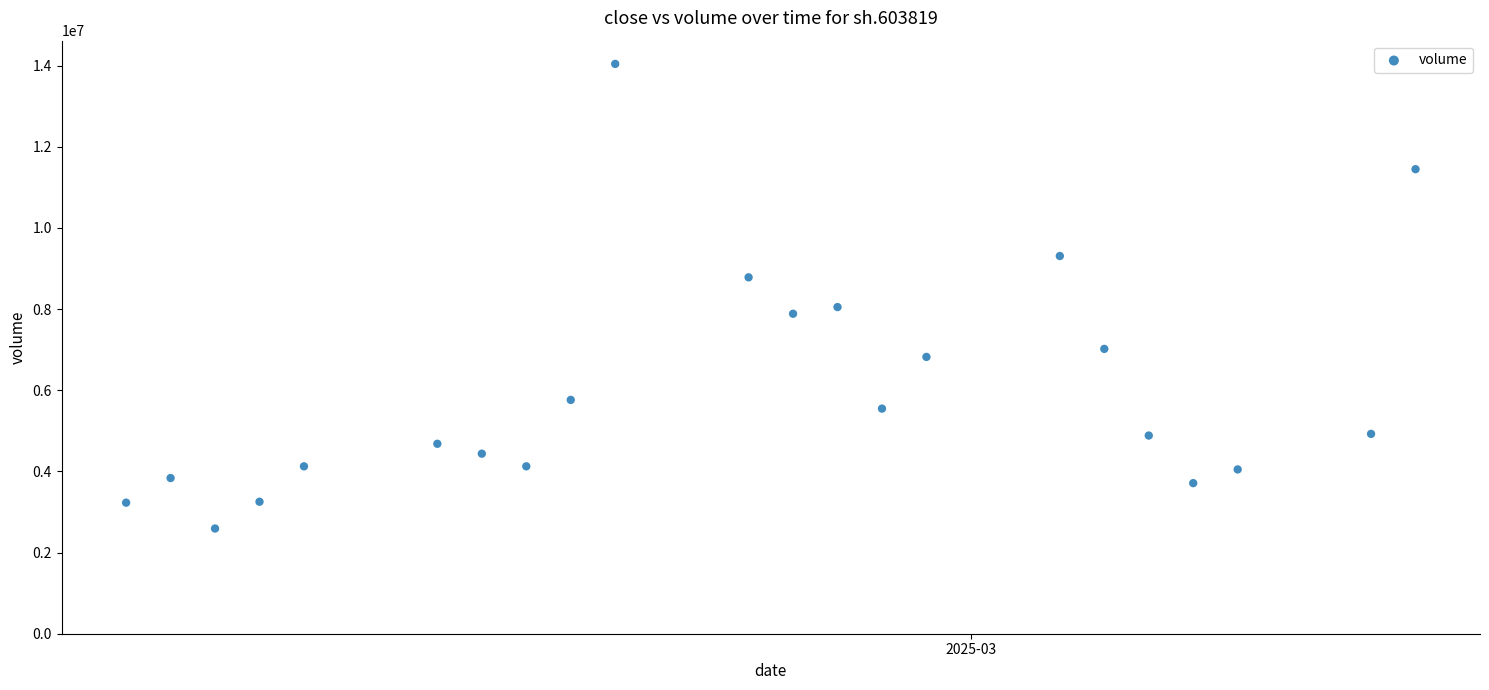

What is the range of Y values (max minus min)?

11447379